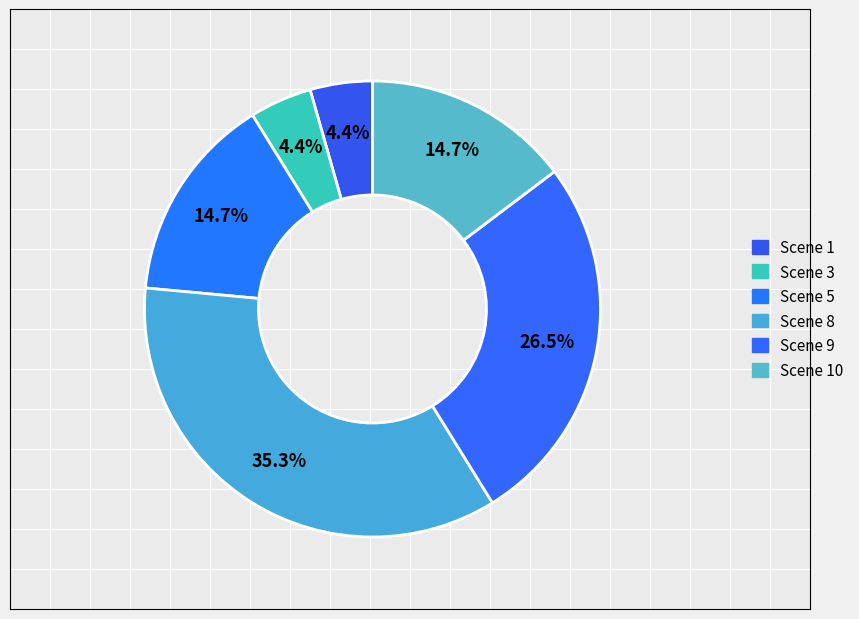

Approximately how many times larger is the value at Scene 5 compared to Scene 10?

1.0